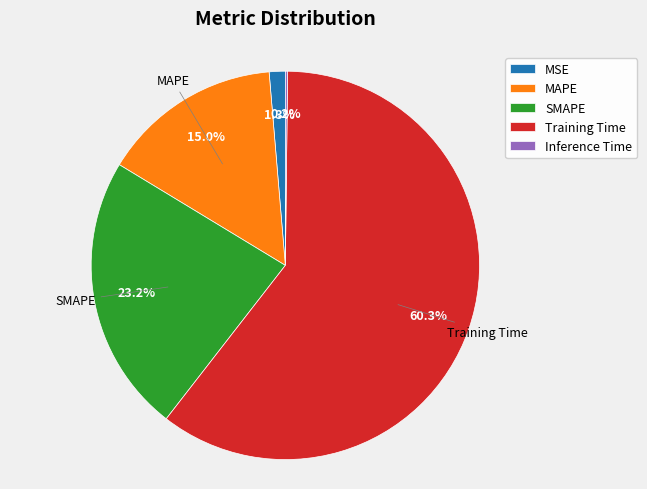

Which has a higher value, MSE or MAPE?

MAPE